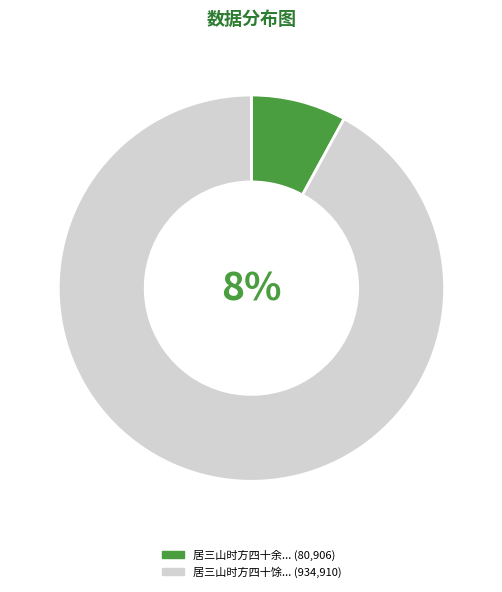

Is it true that 居三山时方四十馀今三十六年久已谢事而连岁小稔喜甚有作 is 92% of the pie?

True